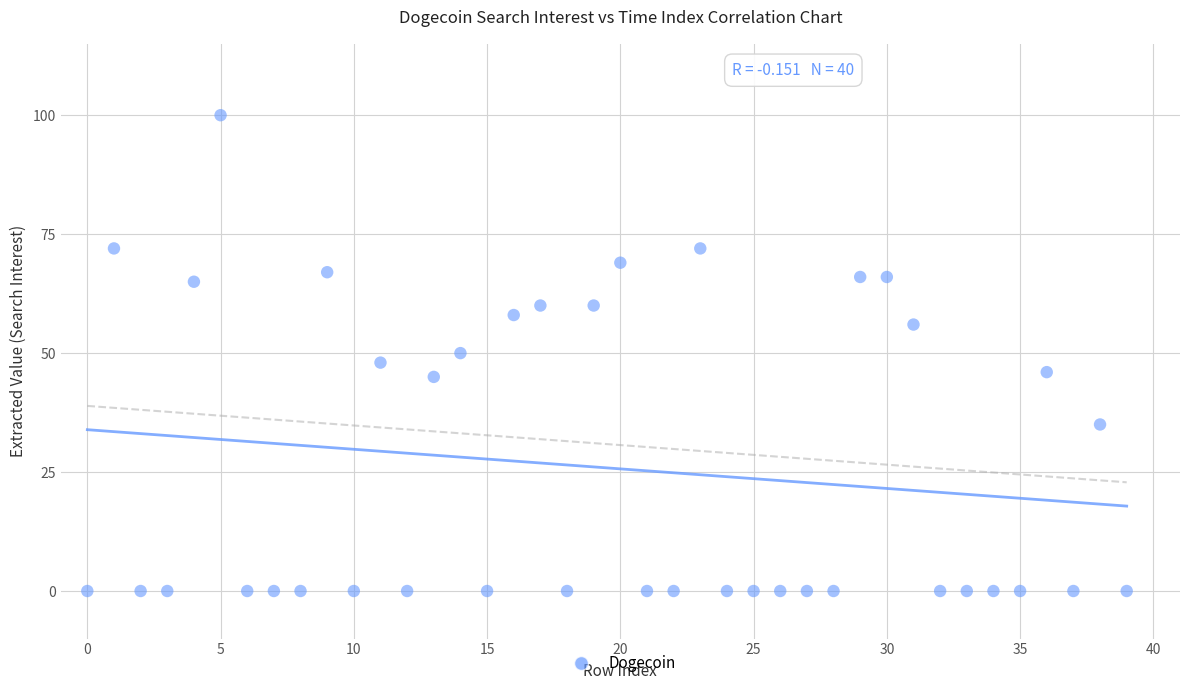

What is the range of Y values (max minus min)?

100